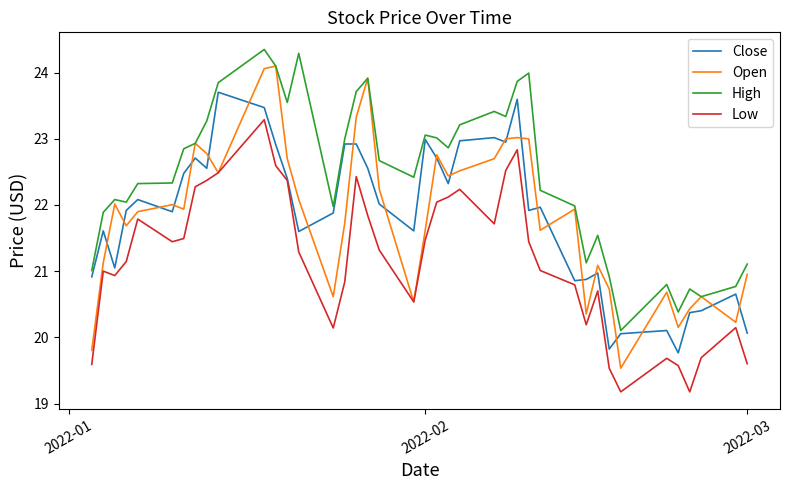

How many distinct data groups are displayed?

4